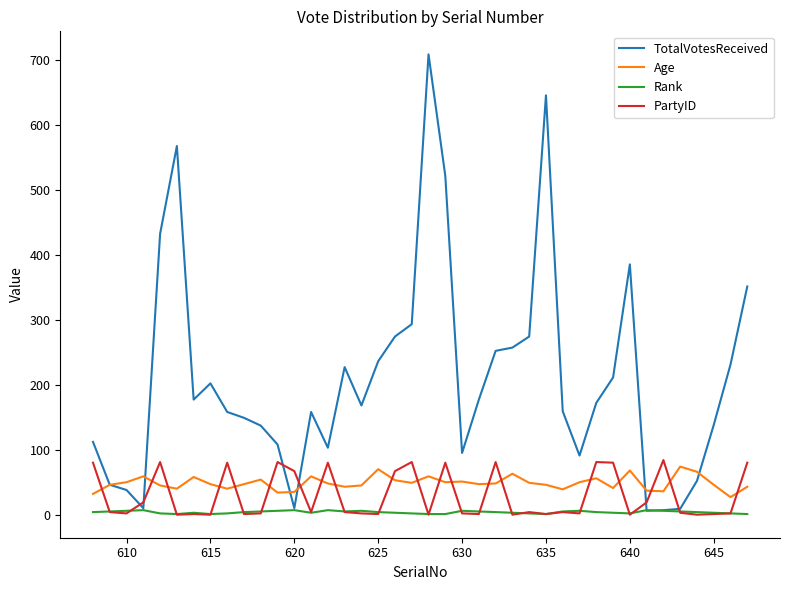

What is the maximum value for PartyID?

84